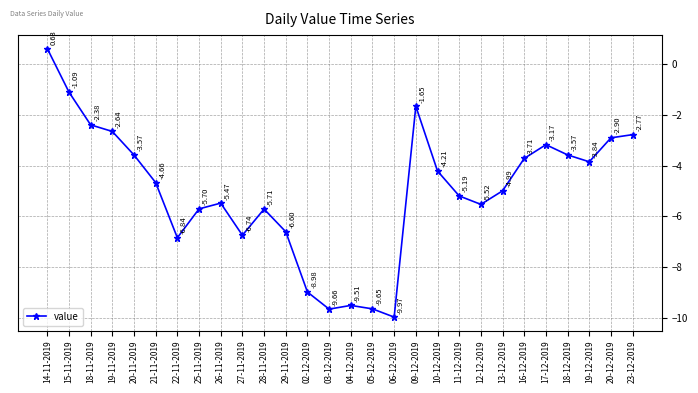

How many values exceed -4?

12